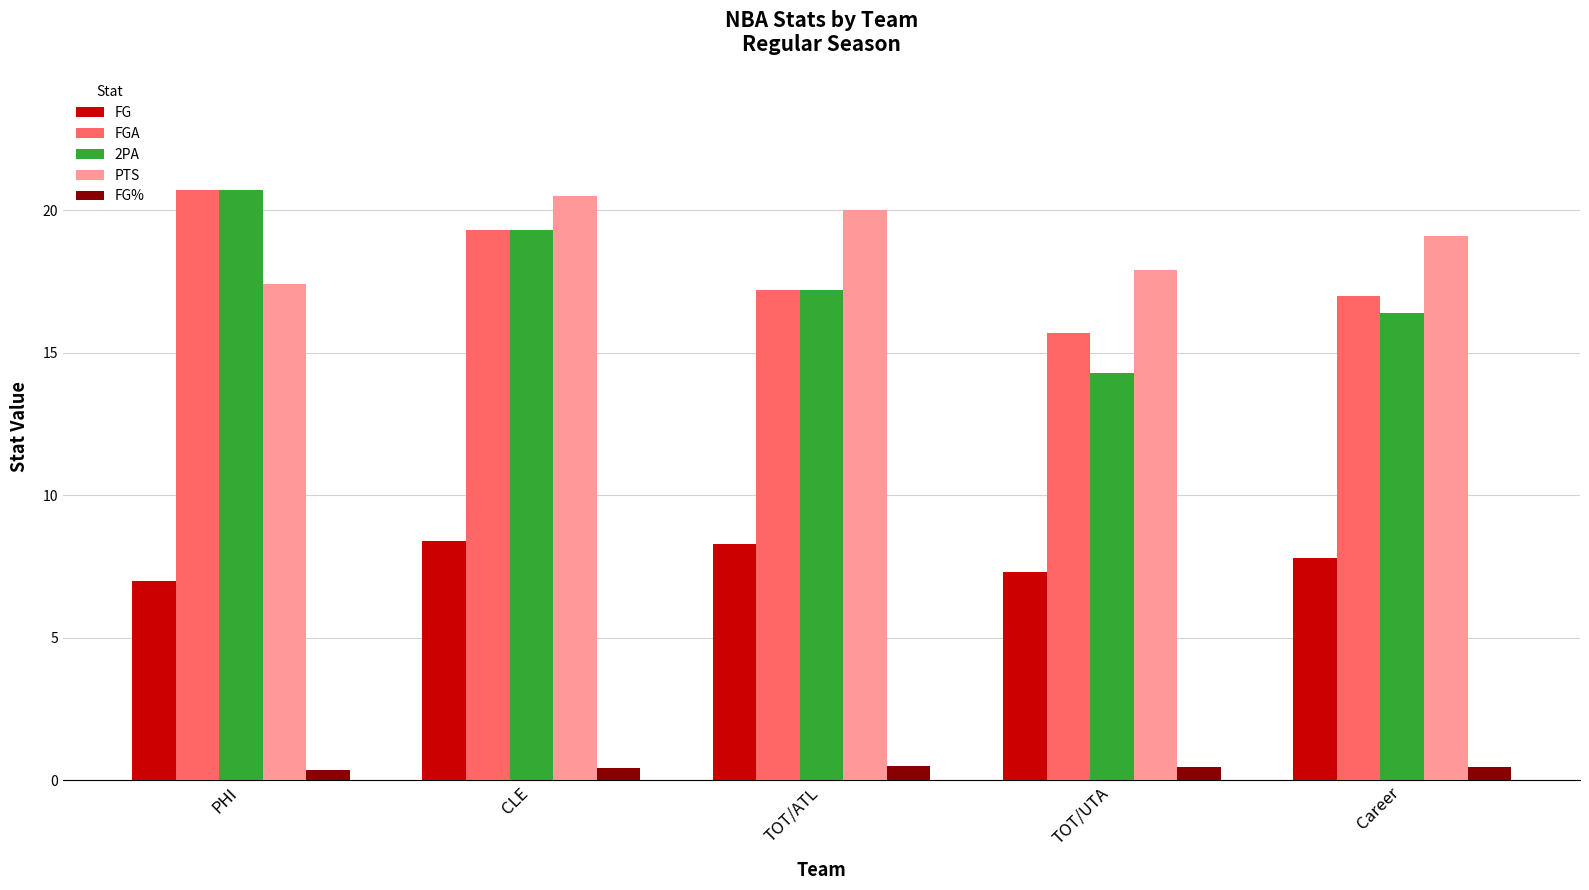

Does the chart contain stacked bars?

No